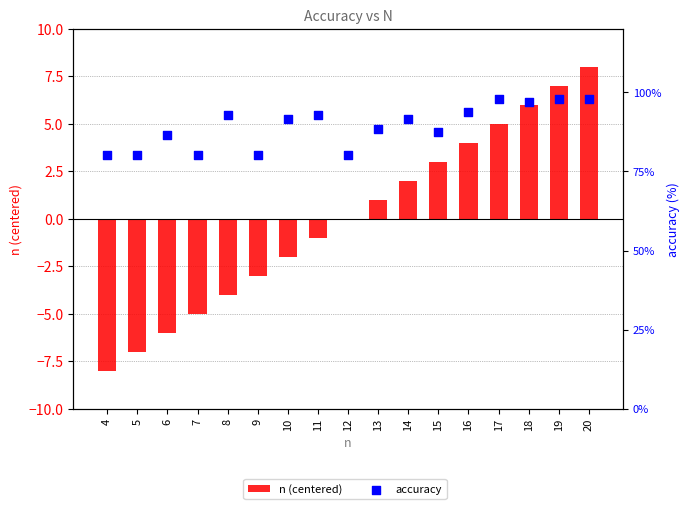

What are all the series names shown in the legend?

n (centered), accuracy